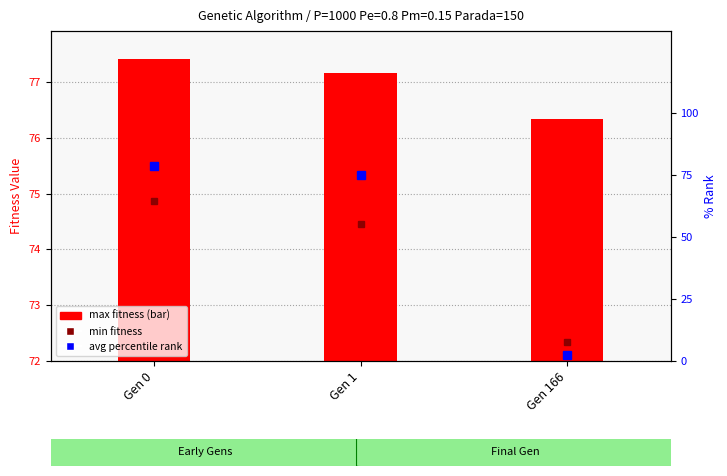

Between Gen 0 and Gen 1, which is larger?

Gen 0